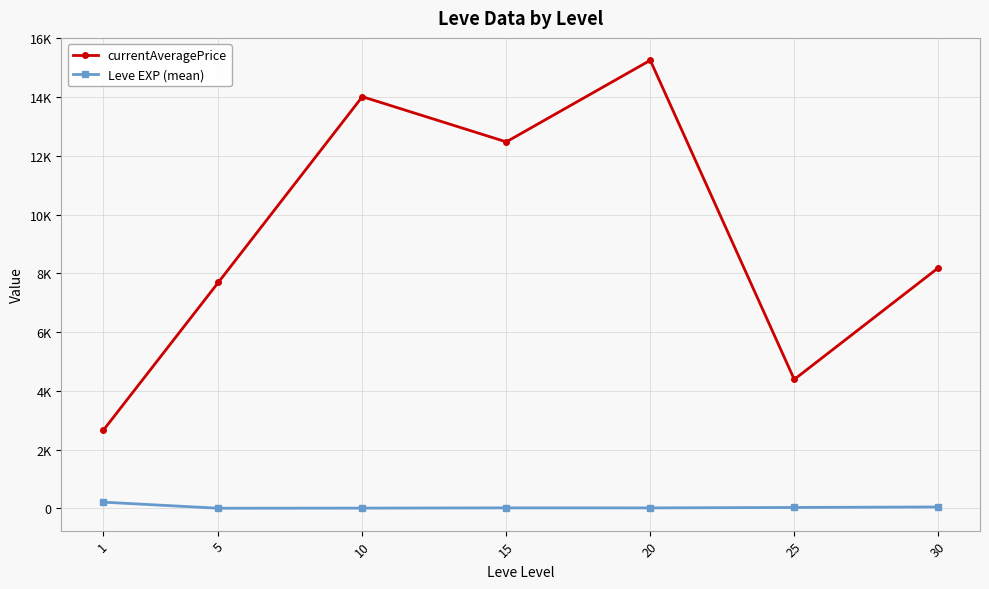

Rank the series by their maximum value, from lowest to highest.

Leve EXP (mean), currentAveragePrice